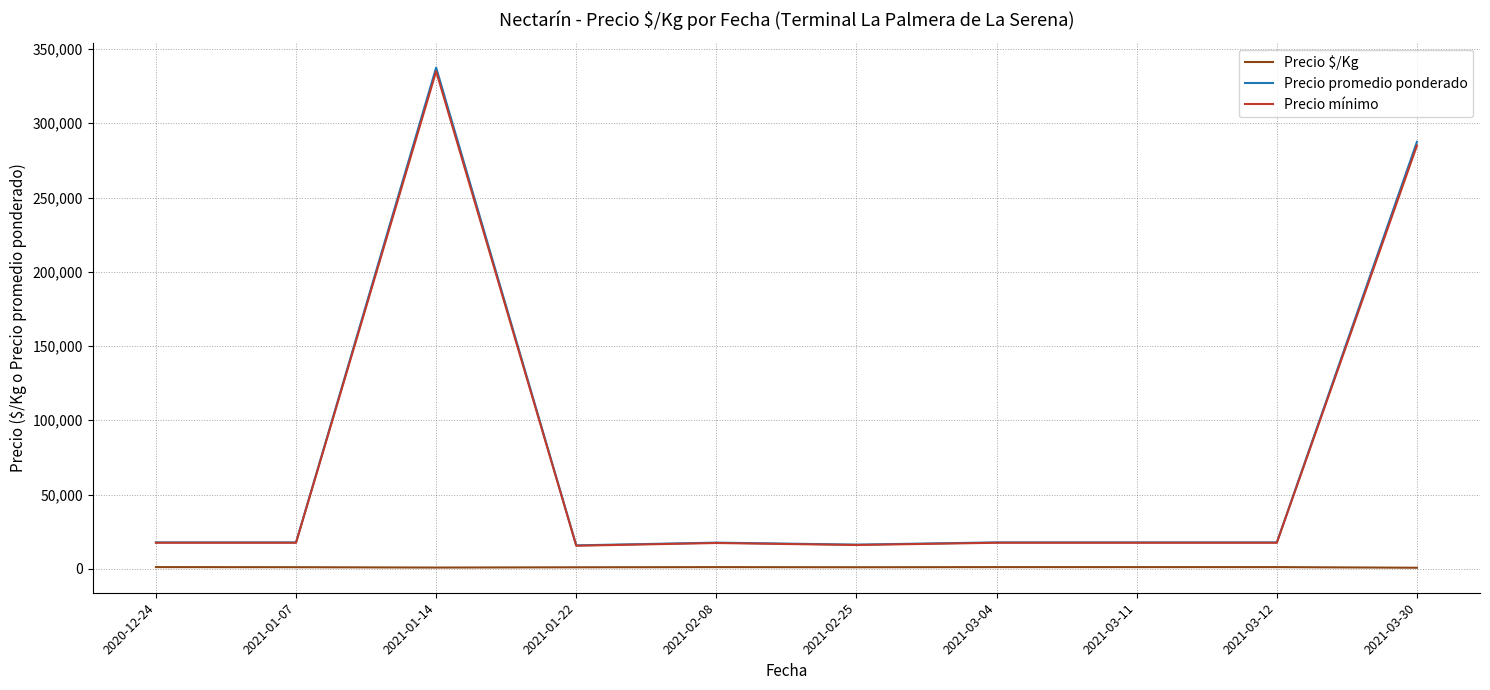

The value of Precio promedio ponderado at 2021-02-08 is 30429.8. True or false?

False